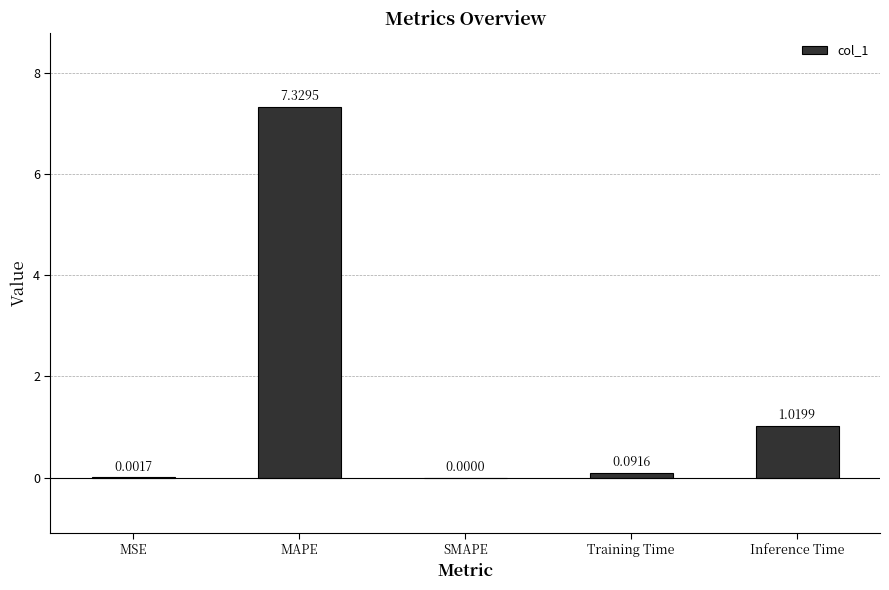

How many positive values are there?

4